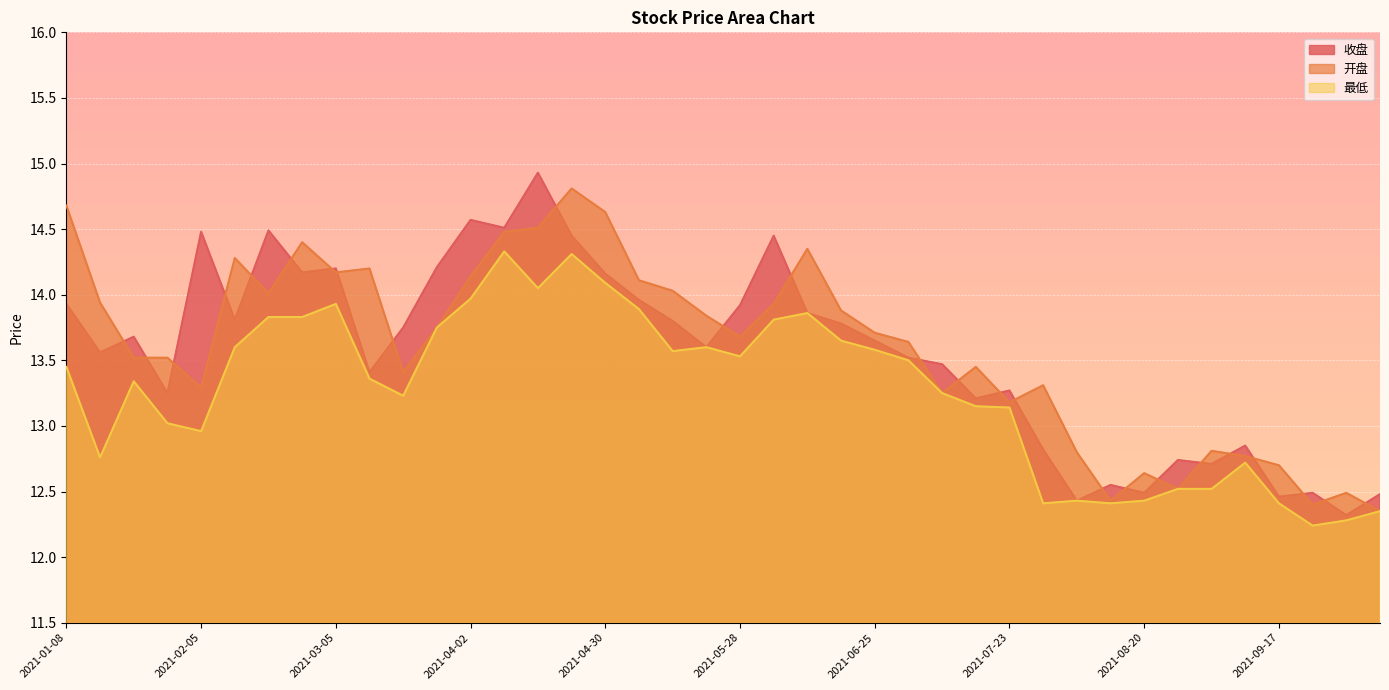

After their last crossing, which series has the higher values: 开盘 or 收盘?

收盘